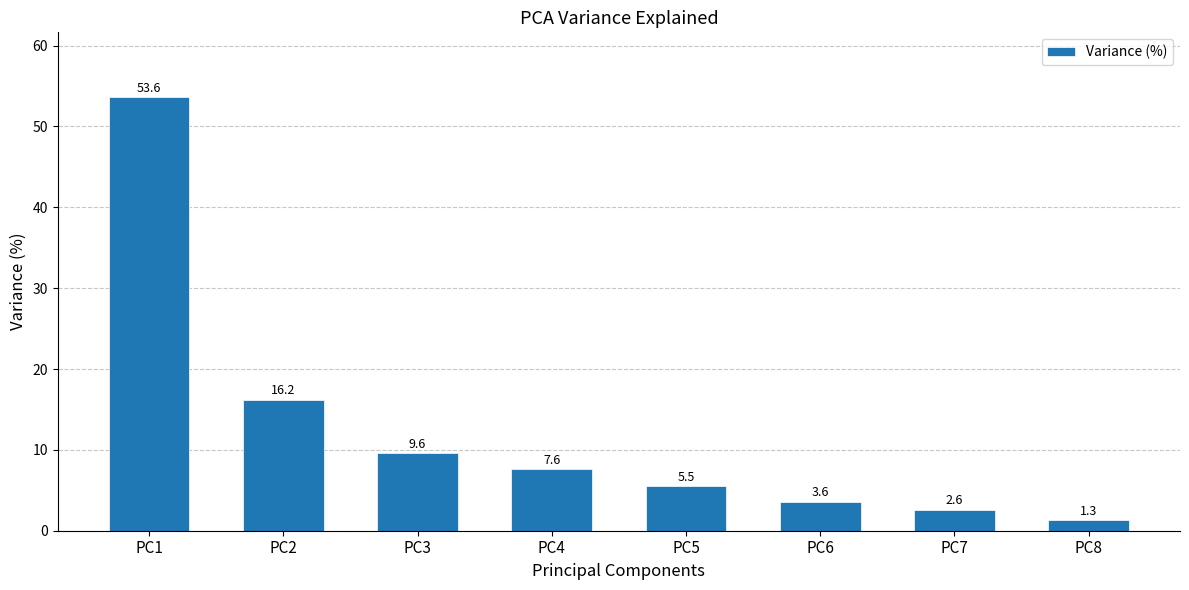

What is the value of the 8th bar from the left?

1.3